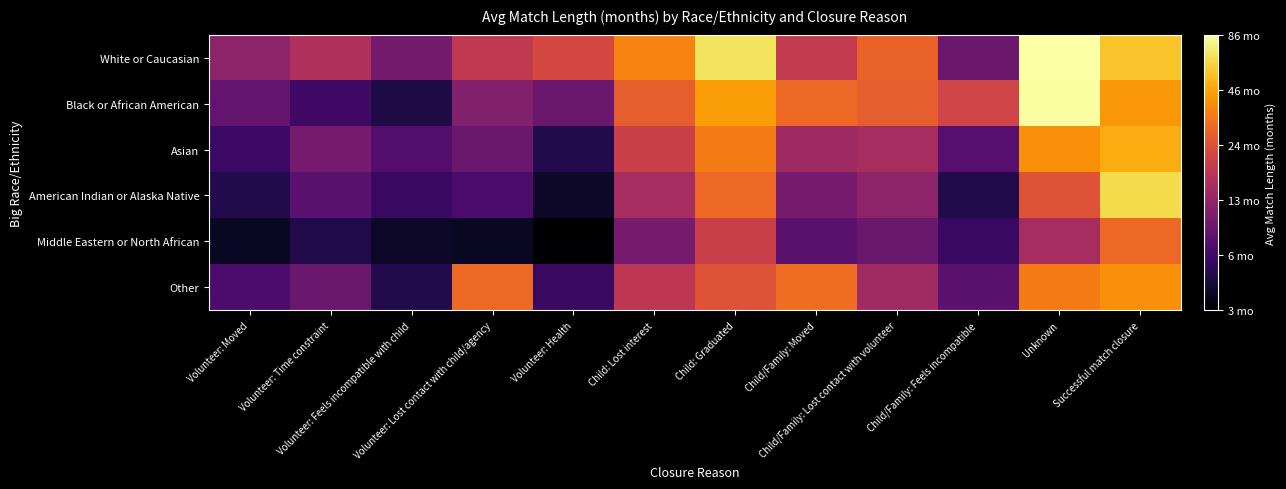

Which category has the lowest value across all series?

Volunteer: Health